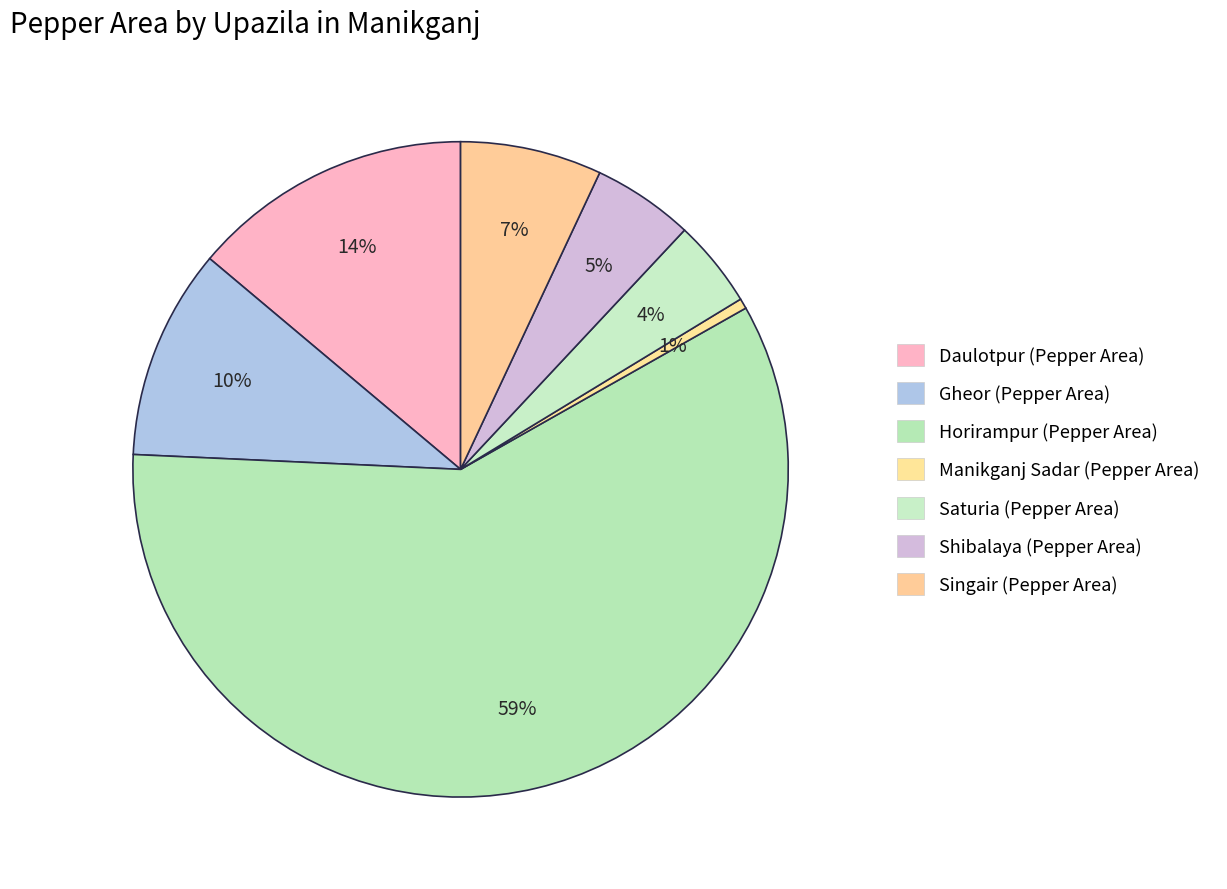

Which category has the smallest portion of the pie?

Manikganj Sadar